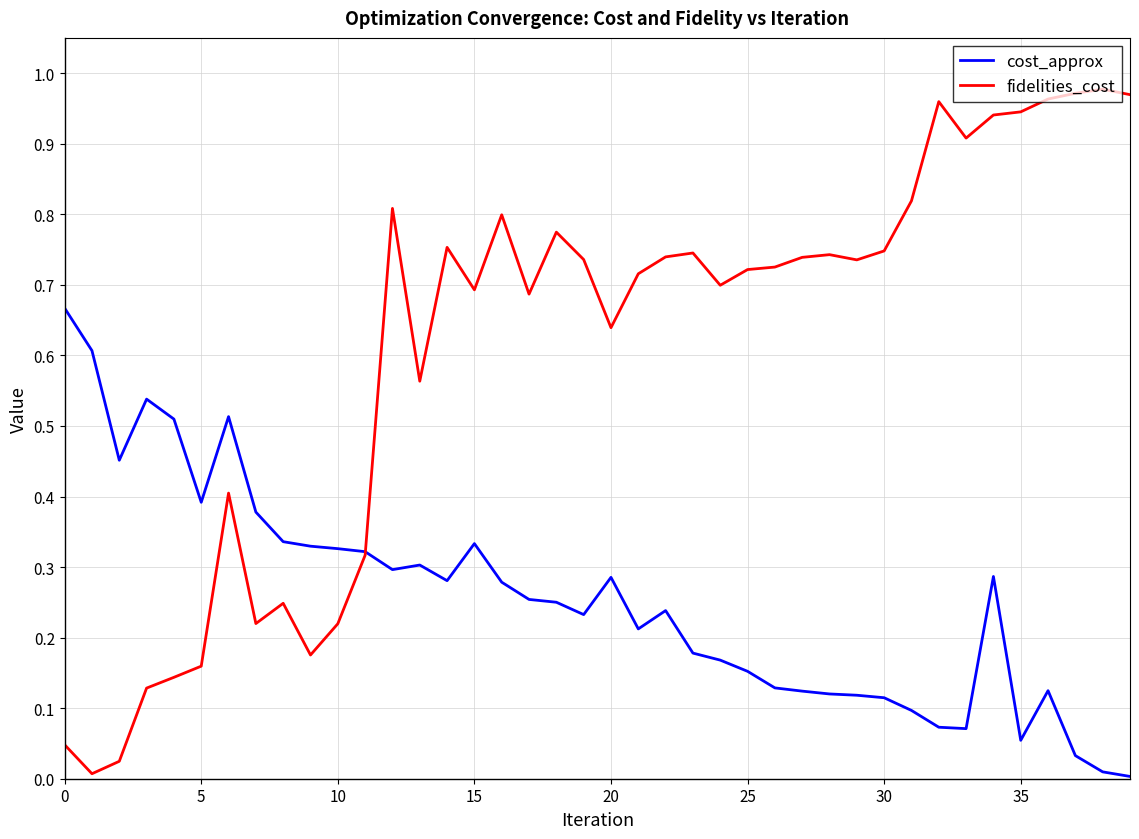

What are all the series names shown in the legend?

cost_approx, fidelities_cost